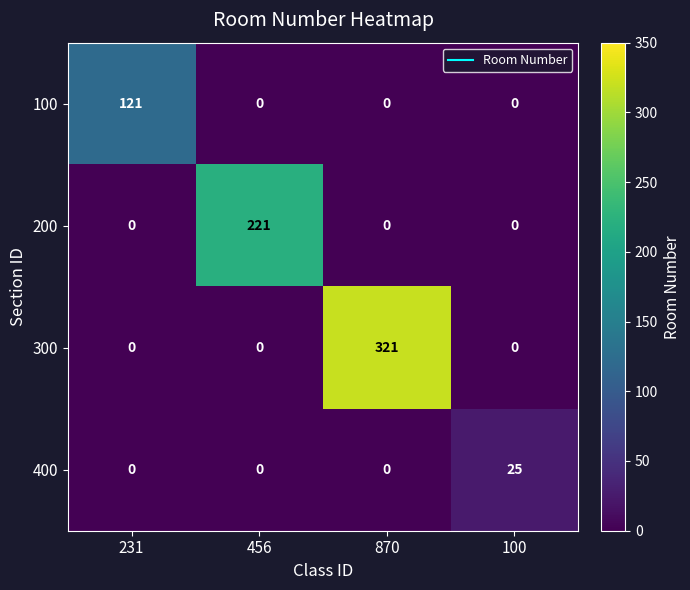

True or false: 400 has a value of 12 at 231.

False